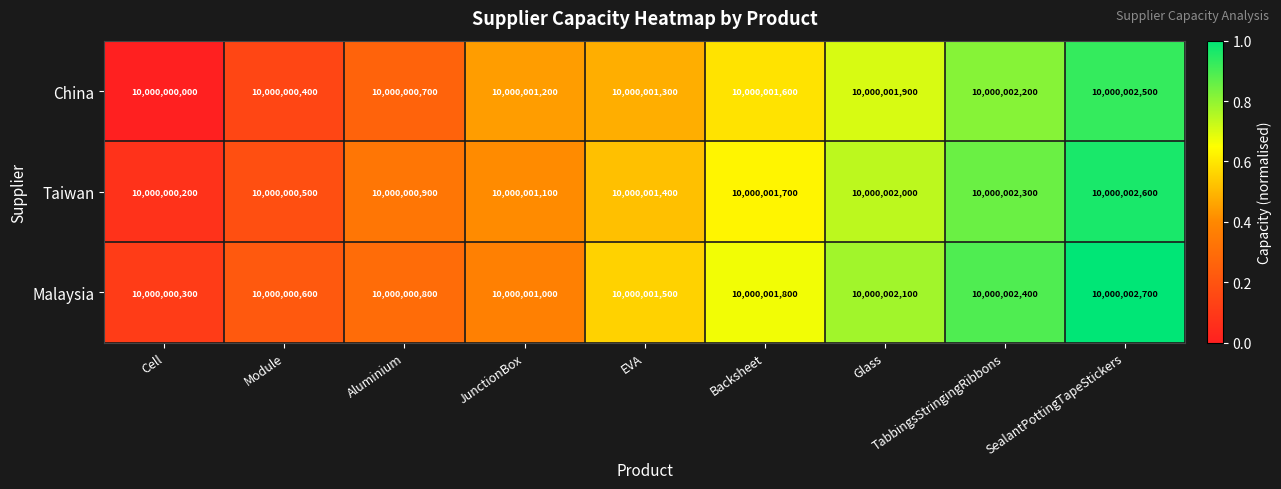

Which series has the largest range (max minus min)?

China